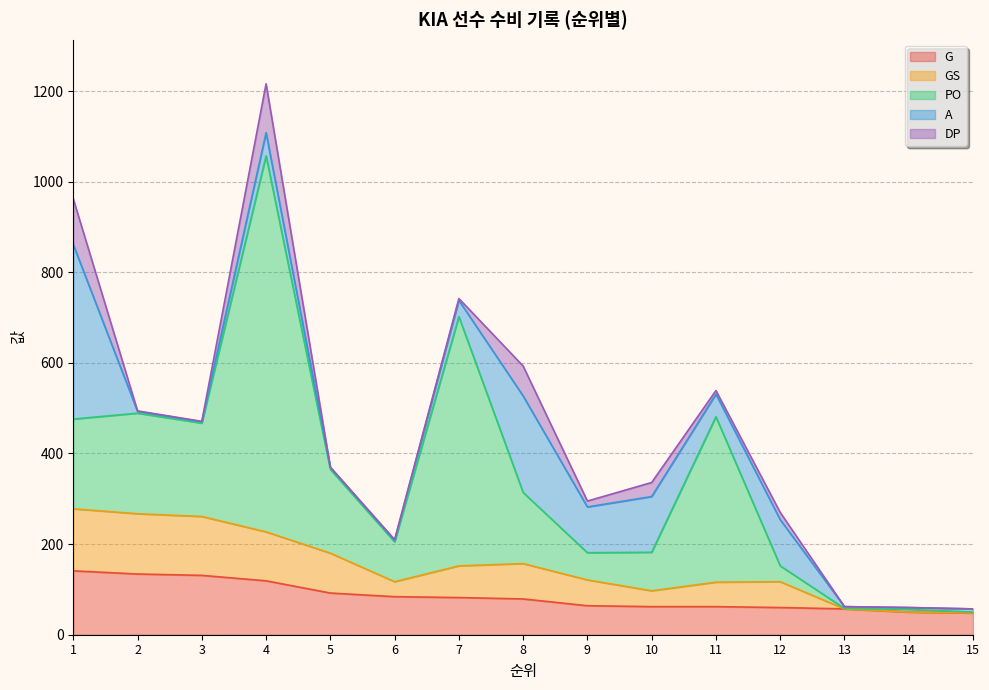

Rank the series at 14 from highest to lowest value.

G, PO, A, GS, DP